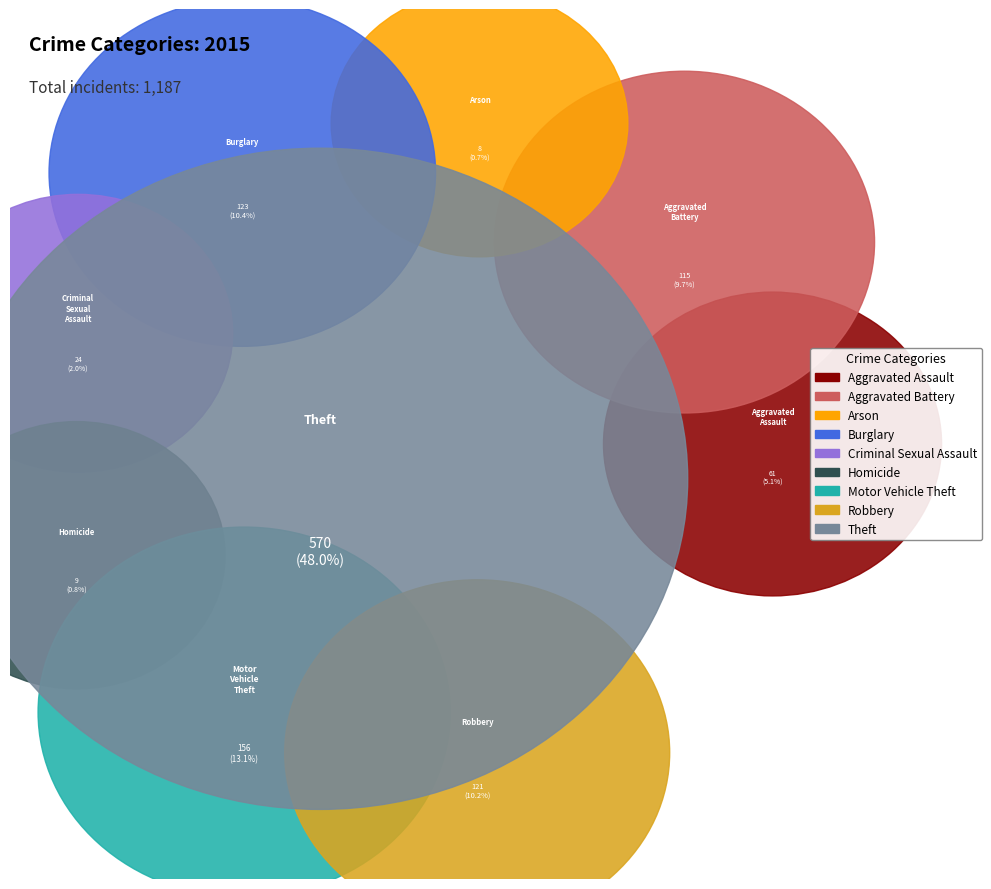

Does Homicide account for over 50% of the chart?

No